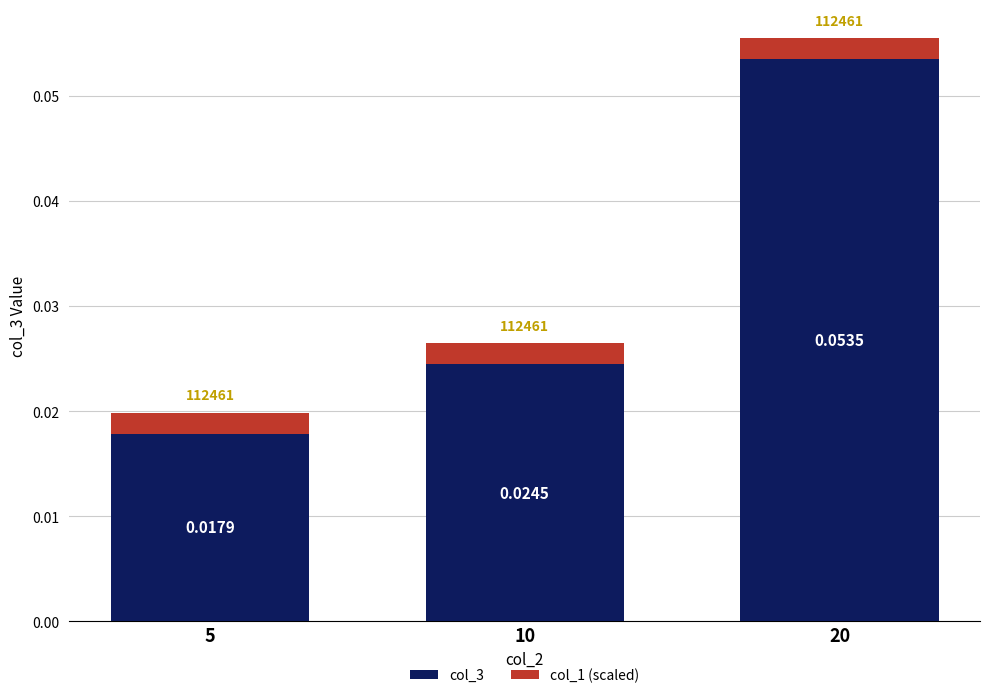

Which series has the largest total across all categories?

col_3